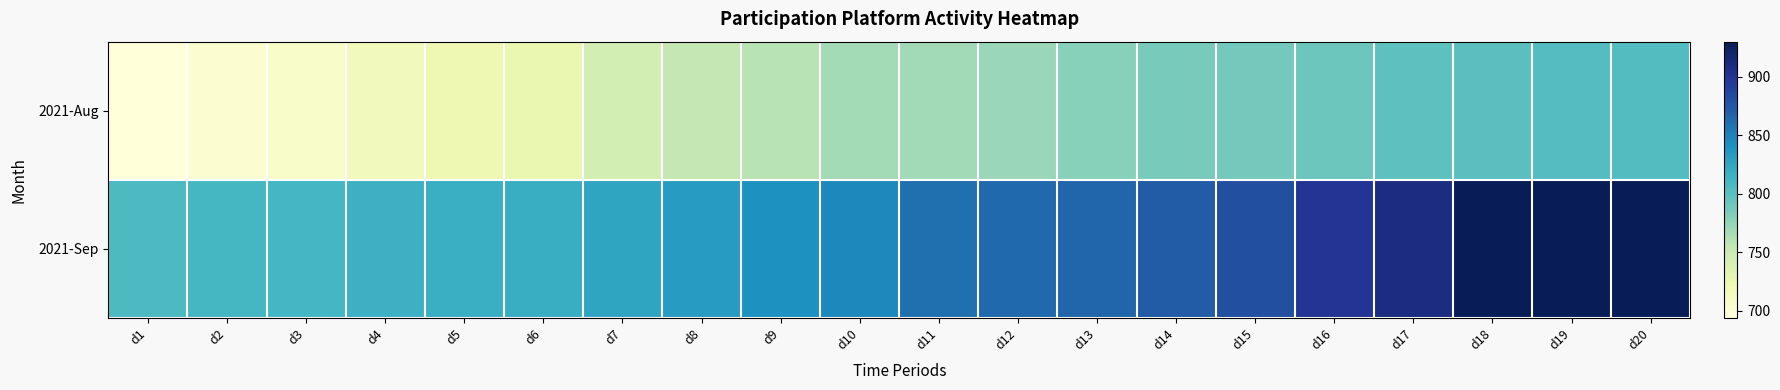

What is the smallest value displayed?

694